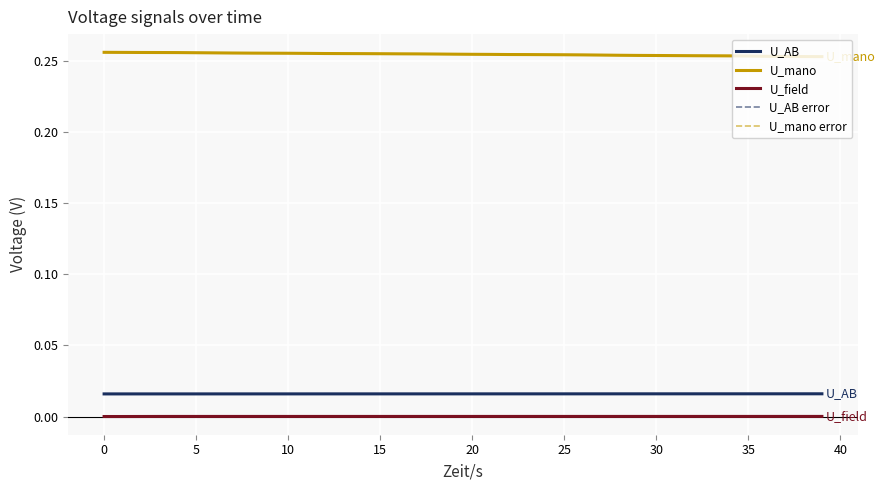

What is the label of the 18th point from the left?

17